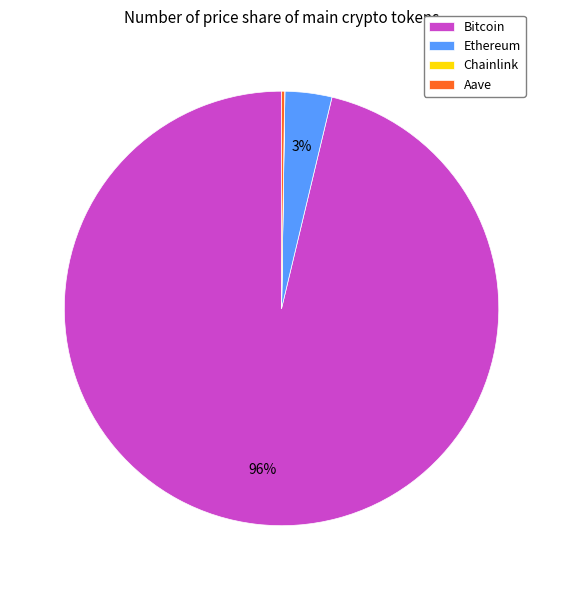

Is there a majority slice in this chart?

Yes